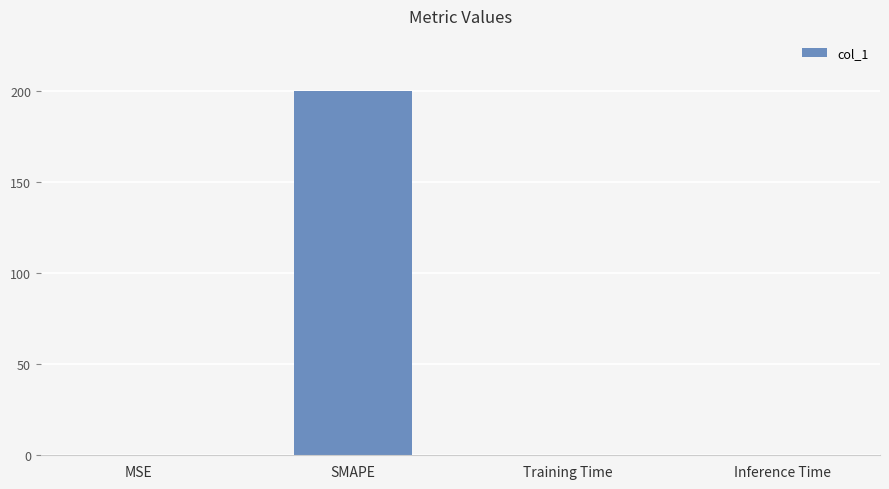

Is it true that the value at MSE is 0.0?

True